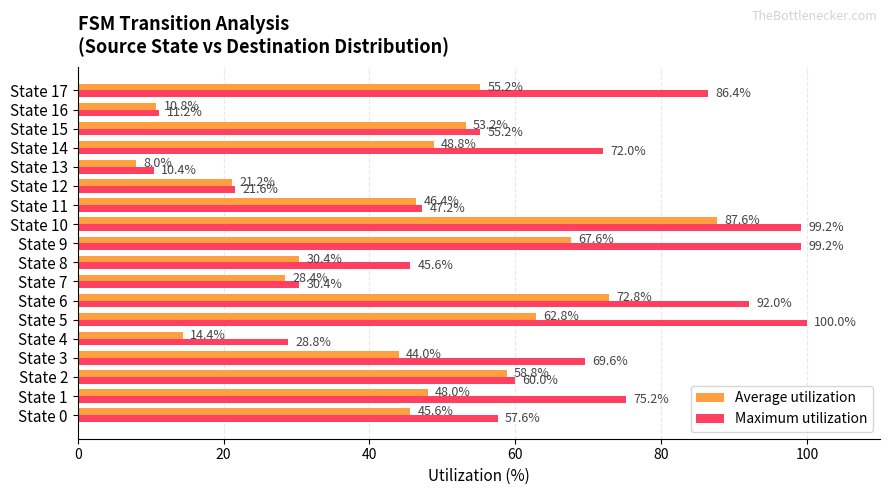

At which category is the sum across all series the highest?

State 10